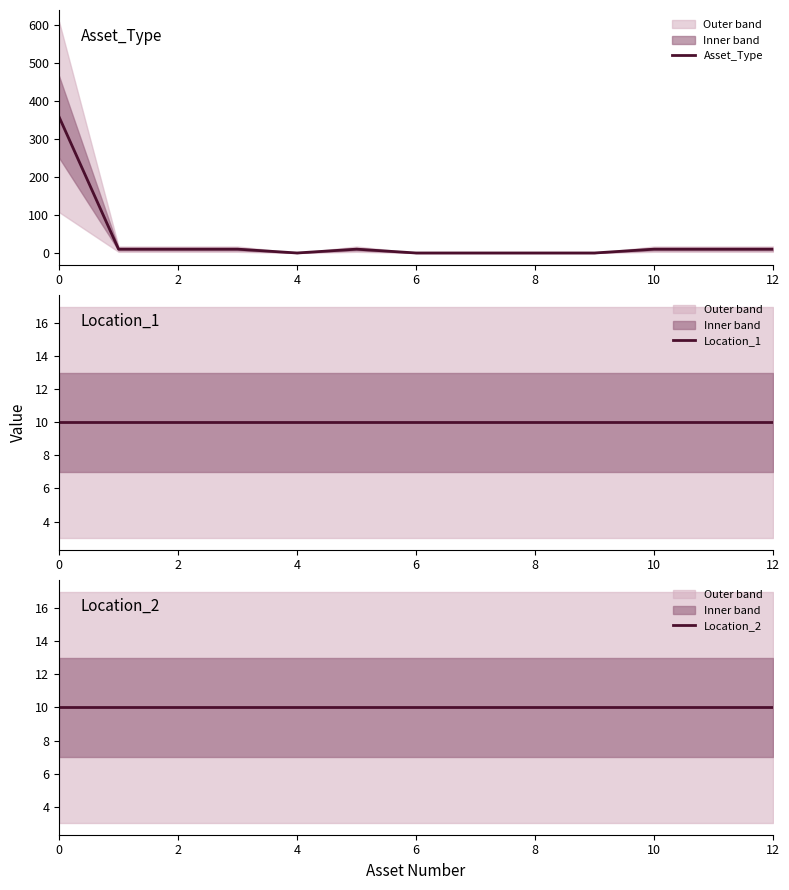

The value of Location_2 at 2 is 10. True or false?

True